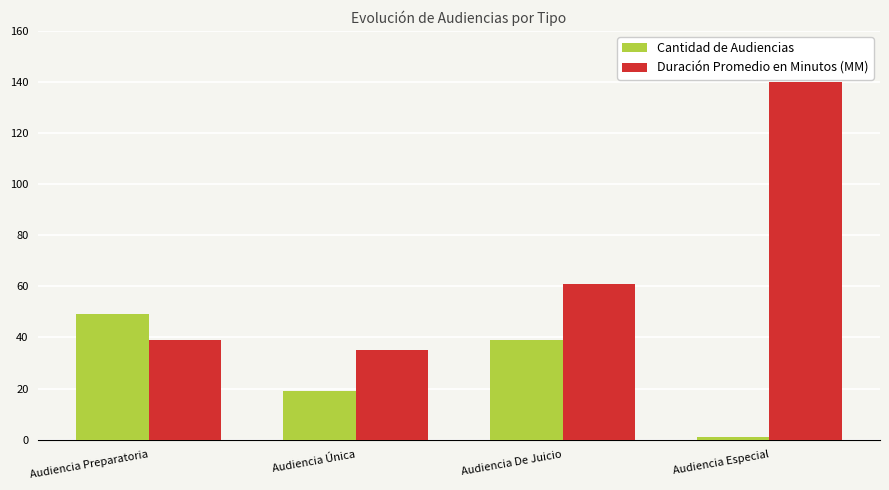

At which category is the sum across all series the highest?

Audiencia Especial